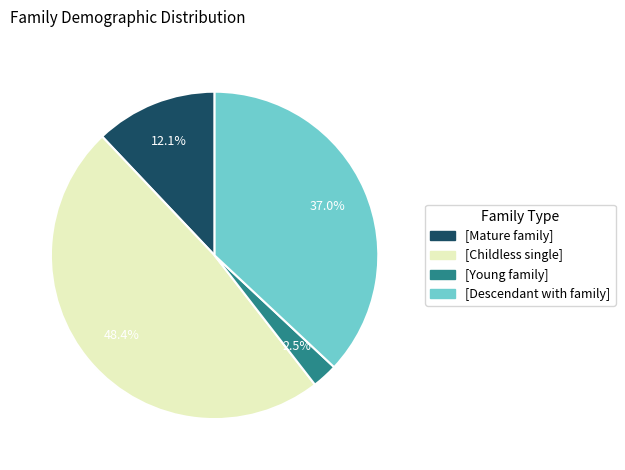

Is there any slice that represents more than half of the pie?

No